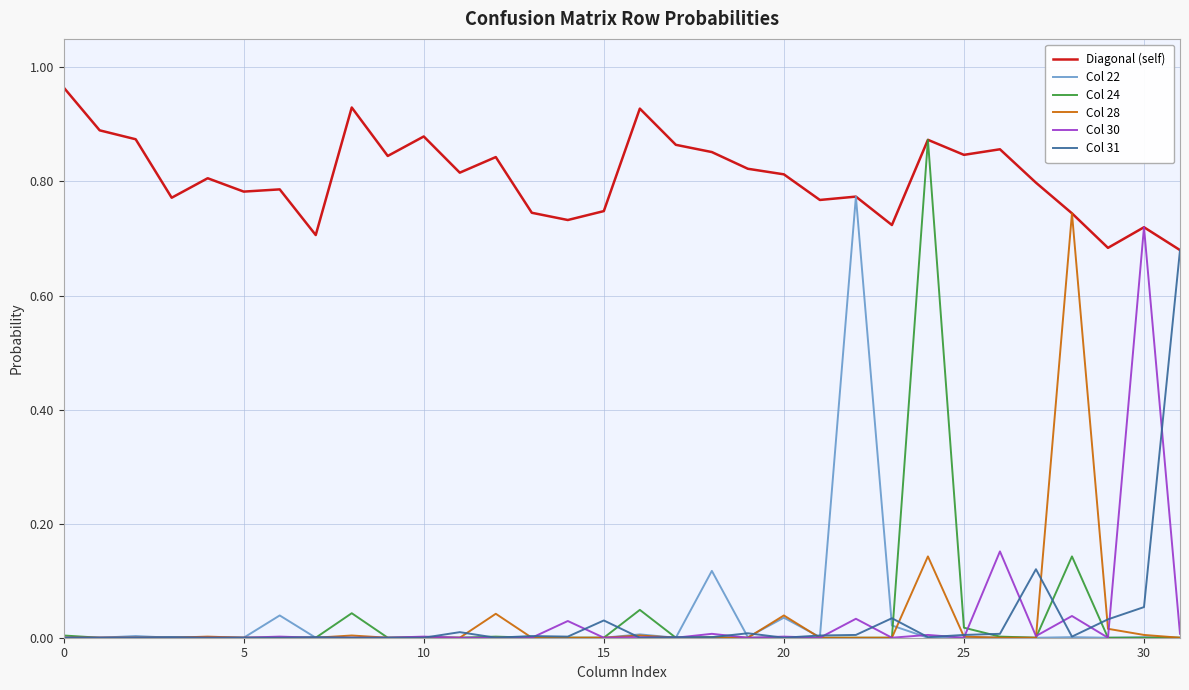

What is the difference between the maximum and second lowest values in the Col 28 series?

0.7